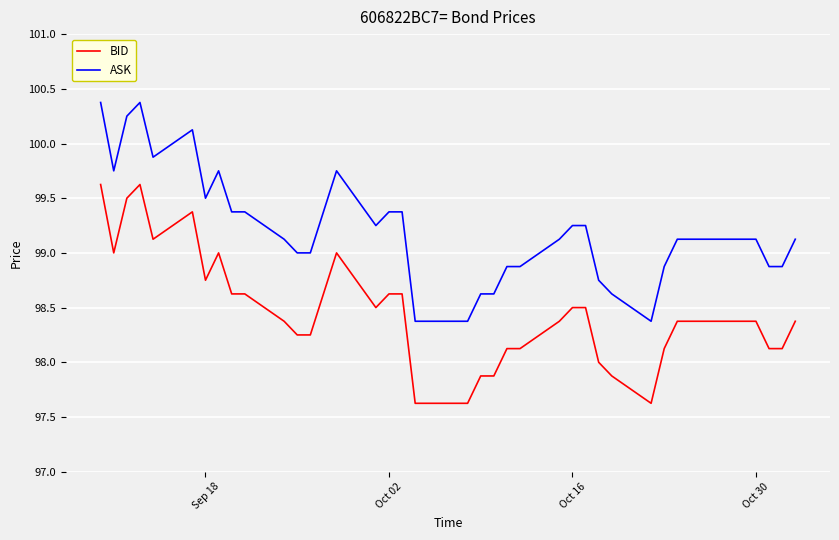

Rank the series by their average value, from highest to lowest.

ASK, BID